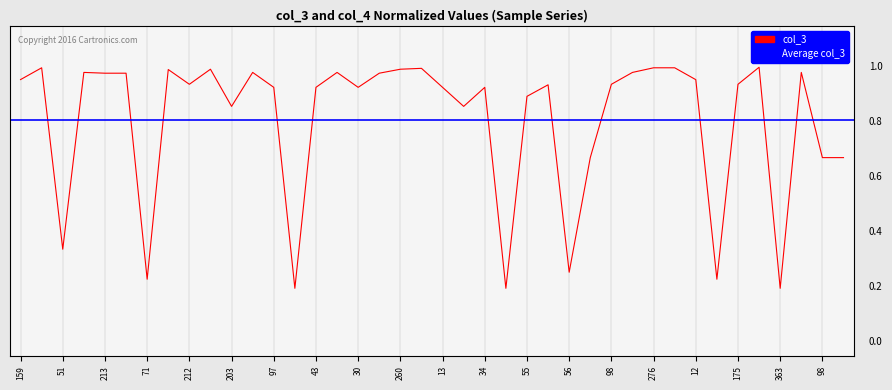

Reading left to right, what are all the values shown in this chart?

1.0	1.0	0.3	1.0	1.0	1.0	0.2	1.0	0.9	1.0	0.9	1.0	0.9	0.2	0.9	1.0	0.9	1.0	1.0	1.0	0.9	0.9	0.9	0.2	0.9	0.9	0.3	0.7	0.9	1.0	1.0	1.0	1.0	0.2	0.9	1.0	0.2	1.0	0.7	0.7